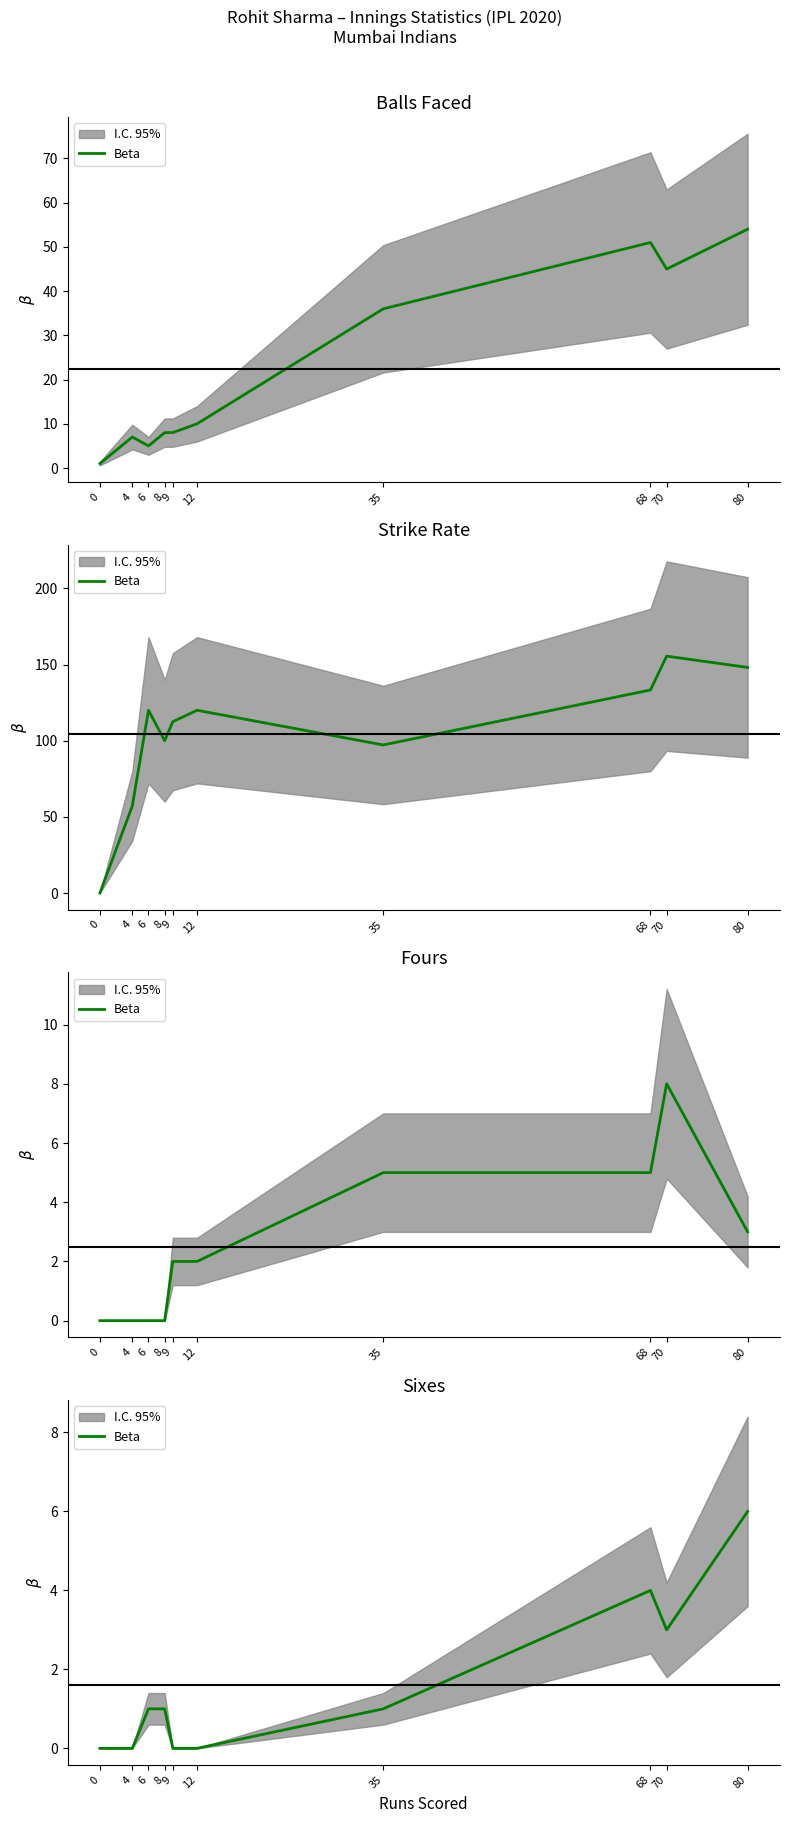

What is the value of the 9th point from the left?

3